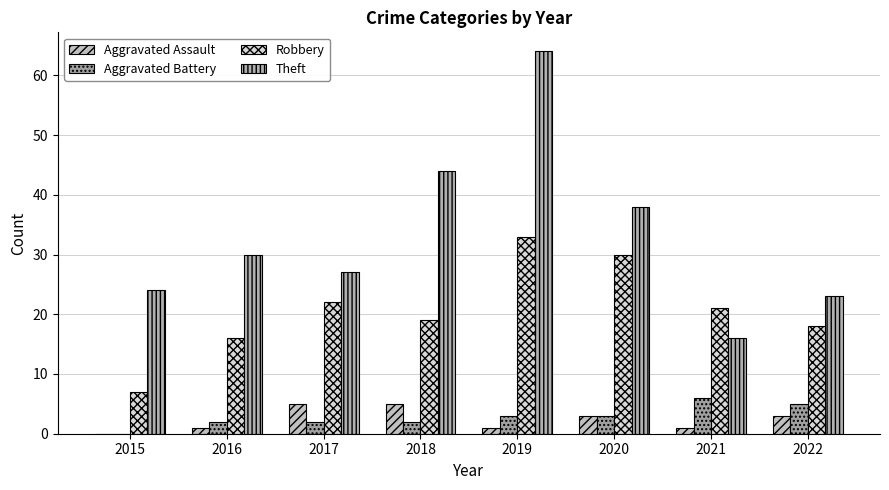

Between 2016 and 2021, which series saw the biggest shift?

Theft